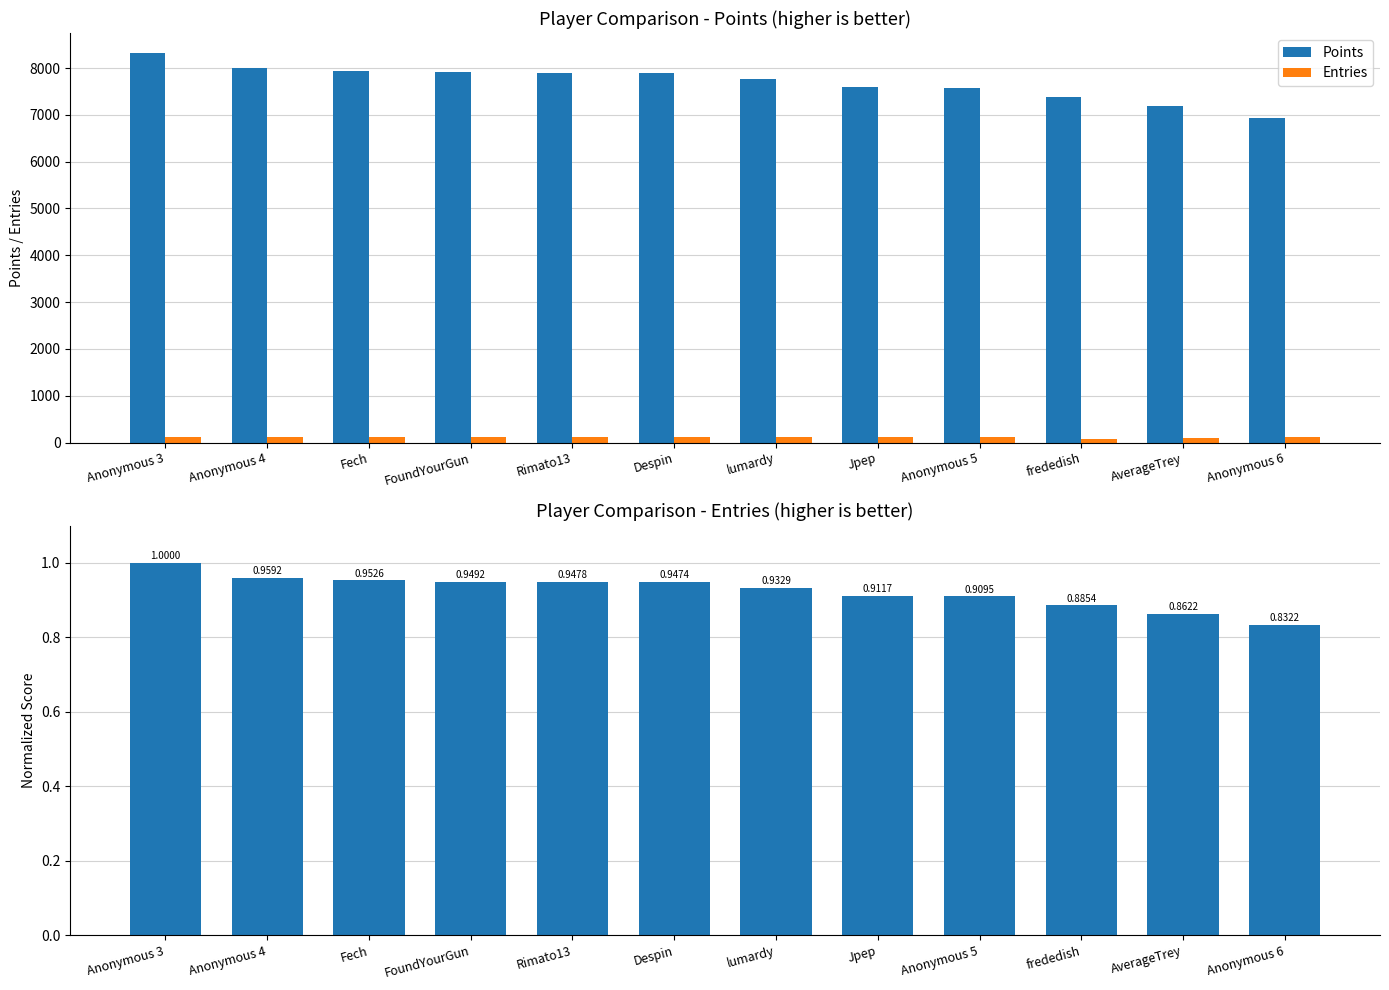

What is the difference between the maximum and minimum values in the Points series?

1398